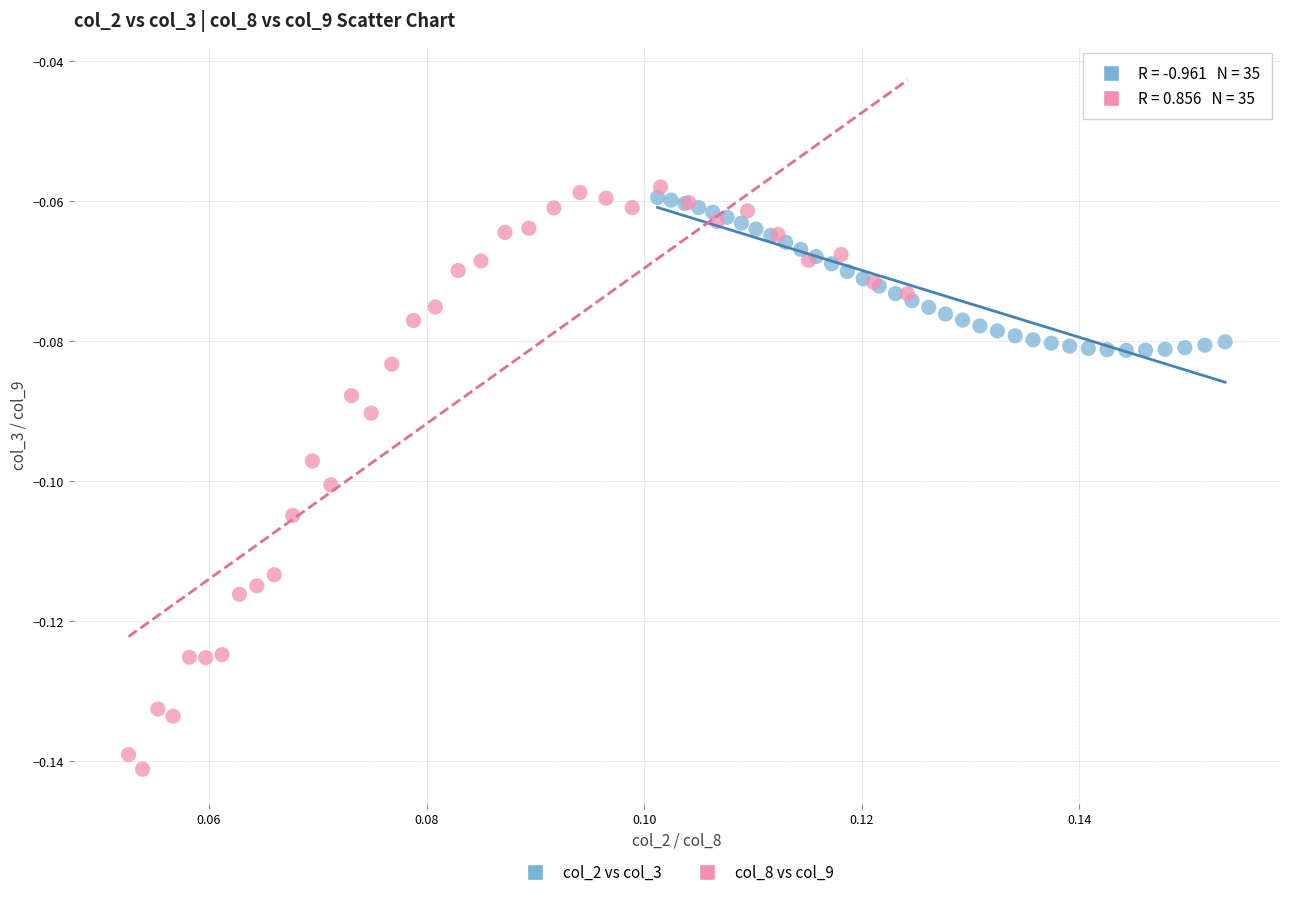

Which series reaches the minimum Y coordinate?

col_8 vs col_9